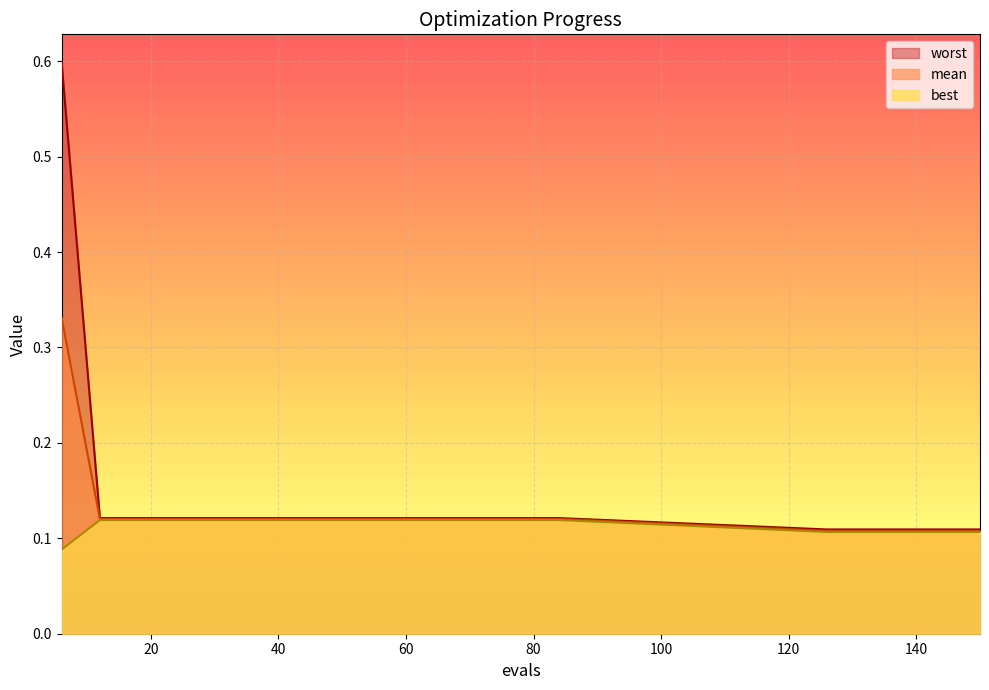

Is it true that best equals 0.1 at 18?

True